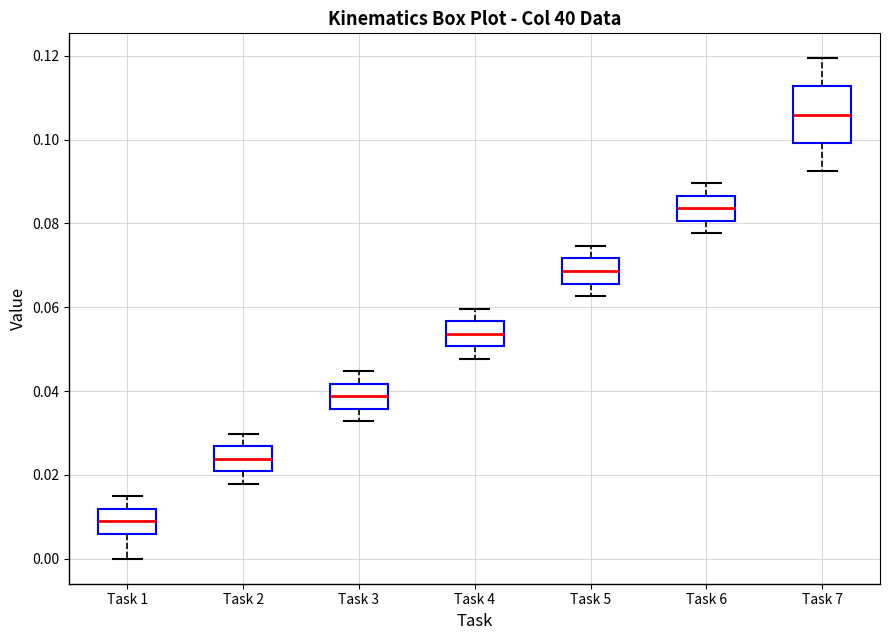

Reading left to right, transcribe this box plot: for each box, give where its median line is, the range the box spans, and where its two whiskers end, as read against the y-axis. The values are not printed on the chart, so give them approximately, as read against the axis.

Task 1: median 0.008, box 0.006 to 0.012, whiskers 0.000 to 0.014
Task 2: median 0.024, box 0.020 to 0.026, whiskers 0.018 to 0.030
Task 3: median 0.038, box 0.036 to 0.042, whiskers 0.032 to 0.044
Task 4: median 0.054, box 0.050 to 0.056, whiskers 0.048 to 0.060
Task 5: median 0.068, box 0.066 to 0.072, whiskers 0.062 to 0.074
Task 6: median 0.084, box 0.080 to 0.086, whiskers 0.078 to 0.090
Task 7: median 0.106, box 0.100 to 0.112, whiskers 0.092 to 0.120